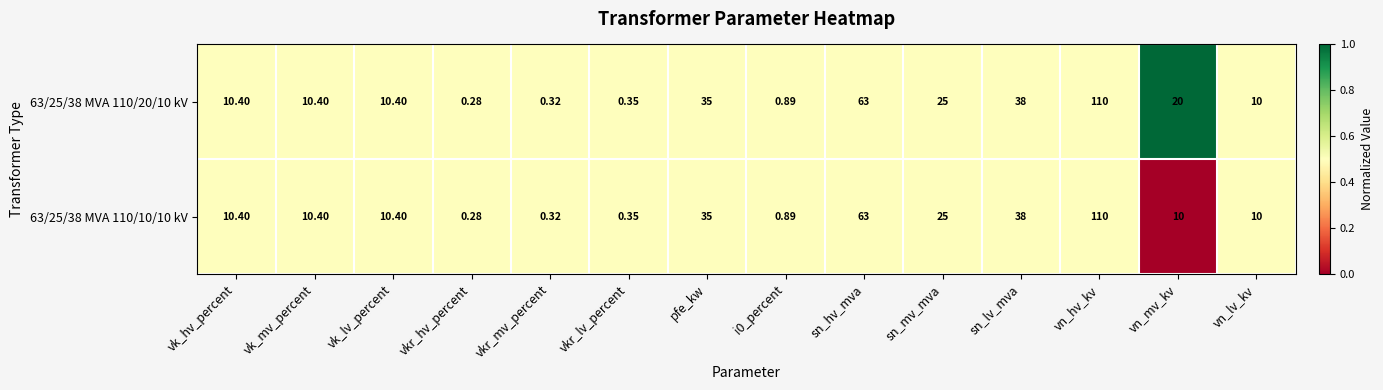

Which category has the highest value in the 63/25/38 MVA 110/20/10 kV series?

vn_hv_kv